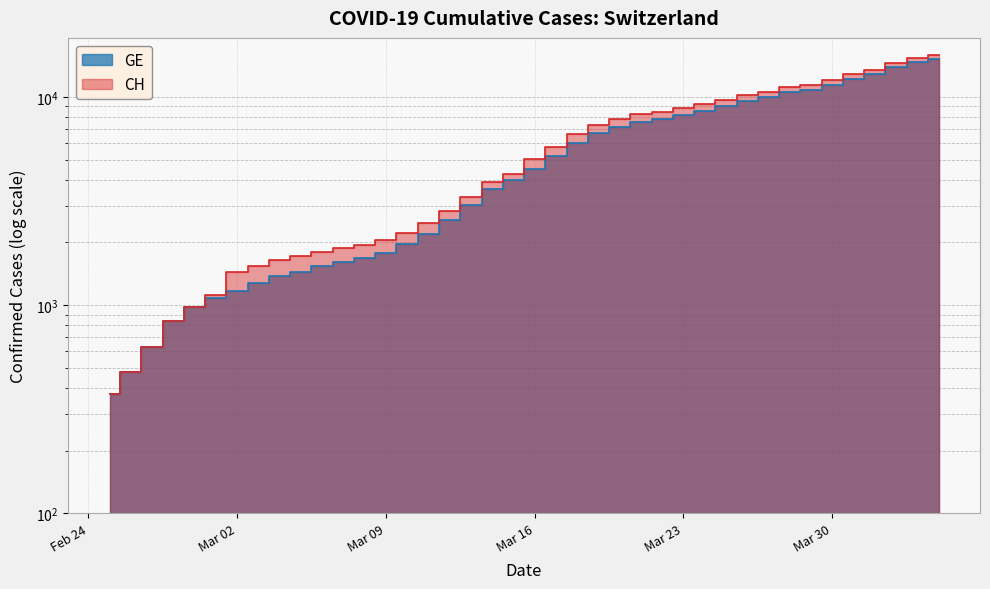

The value of GE at 2020-03-17 is 5174. True or false?

True